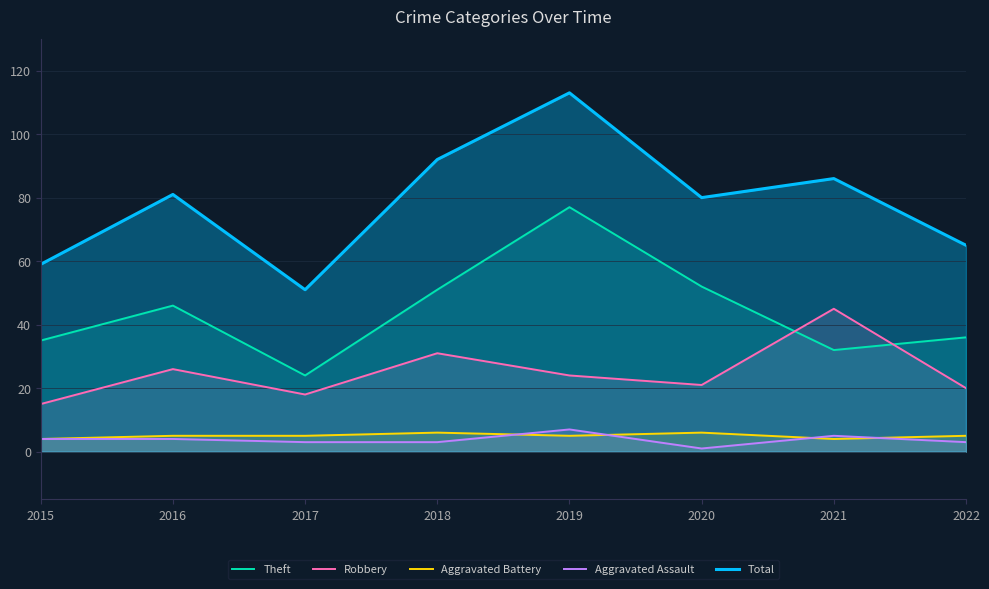

Reading left to right, transcribe all the data shown in this chart.

Theft: 2015=35	2016=46	2017=24	2018=51	2019=77	2020=52	2021=32	2022=36
Robbery: 2015=15	2016=26	2017=18	2018=31	2019=24	2020=21	2021=45	2022=20
Aggravated Battery: 2015=4	2016=5	2017=5	2018=6	2019=5	2020=6	2021=4	2022=5
Aggravated Assault: 2015=4	2016=4	2017=3	2018=3	2019=7	2020=1	2021=5	2022=3
Total: 2015=59	2016=81	2017=51	2018=92	2019=113	2020=80	2021=86	2022=65